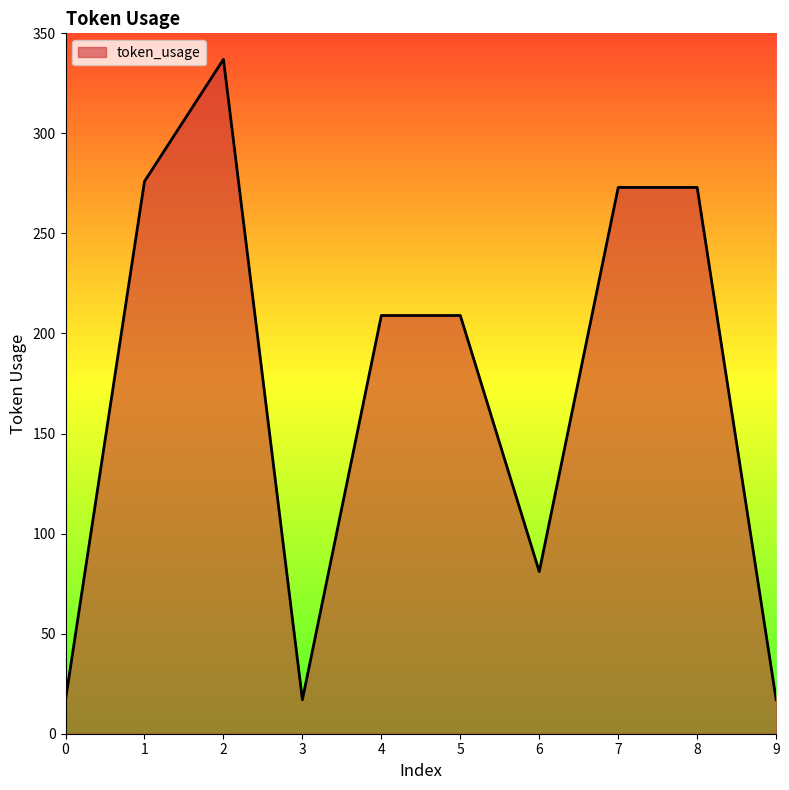

What is the approximate value at 9, to the nearest 5?

15